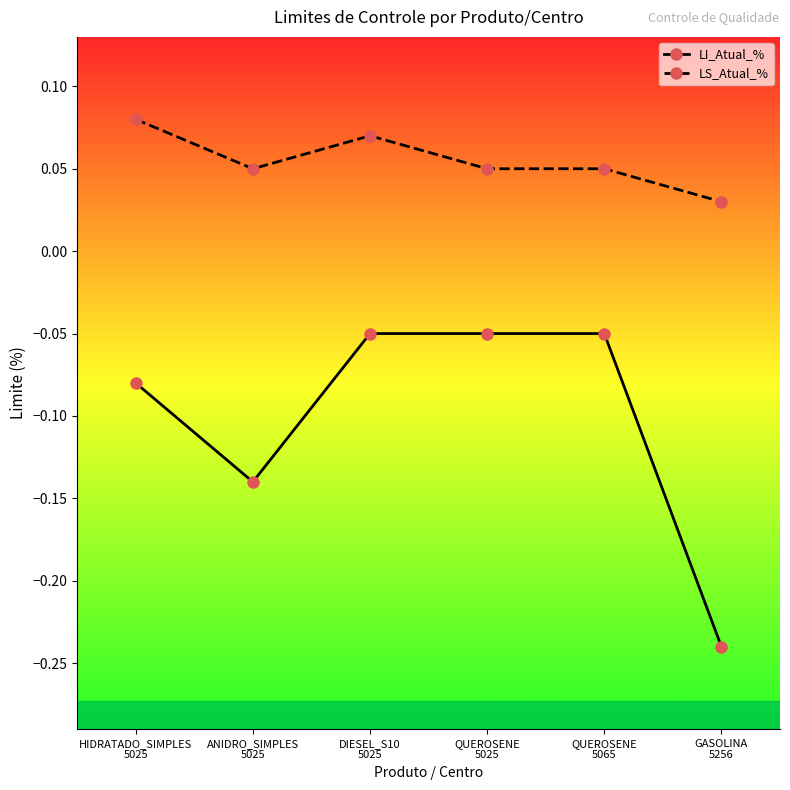

Which series has the largest total across all categories?

LS_Atual_%